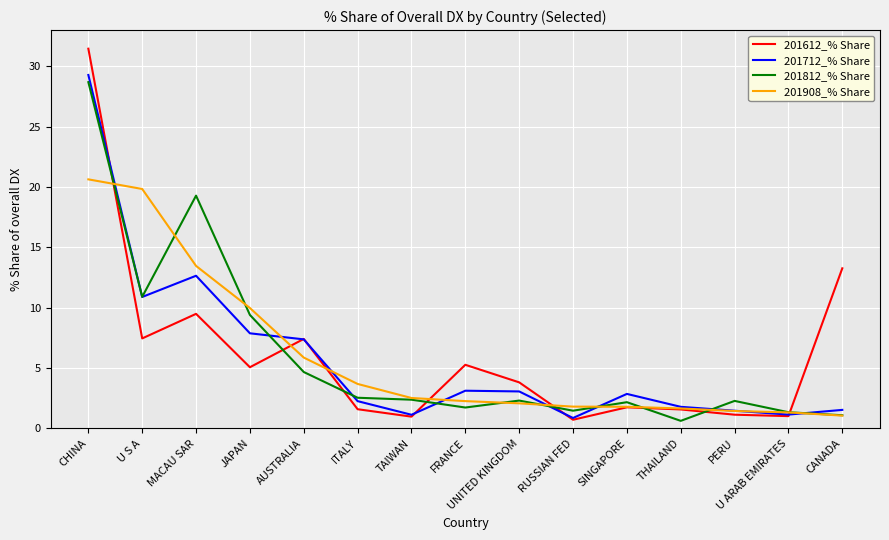

Which series has the widest spread of values?

201612_% Share